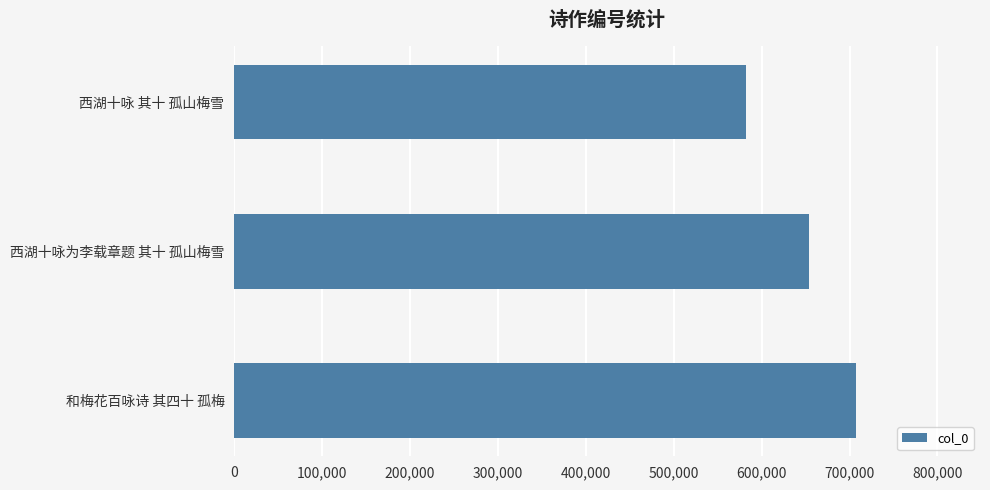

Between 和梅花百咏诗 其四十 孤梅 and 西湖十咏 其十 孤山梅雪, which is larger?

和梅花百咏诗 其四十 孤梅